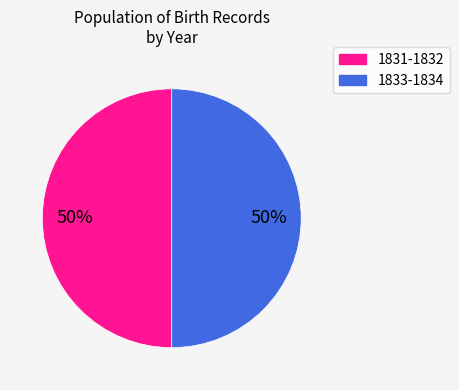

To the nearest percent, what is the average slice percentage?

50%